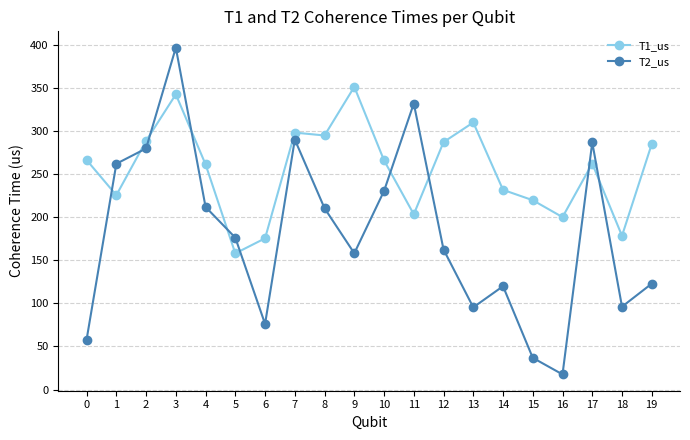

Is it true that T1_us equals 289.4 at 18?

False